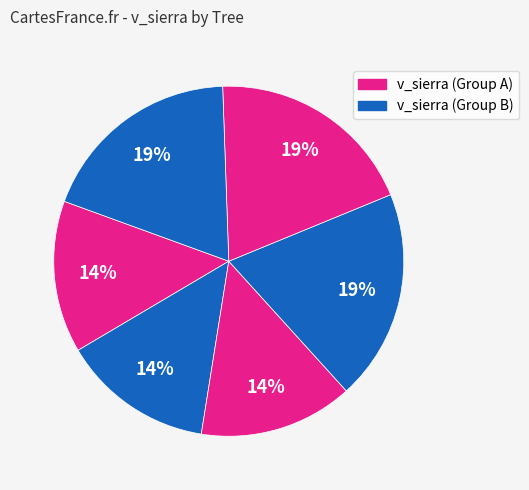

How many segments does this pie chart have?

6